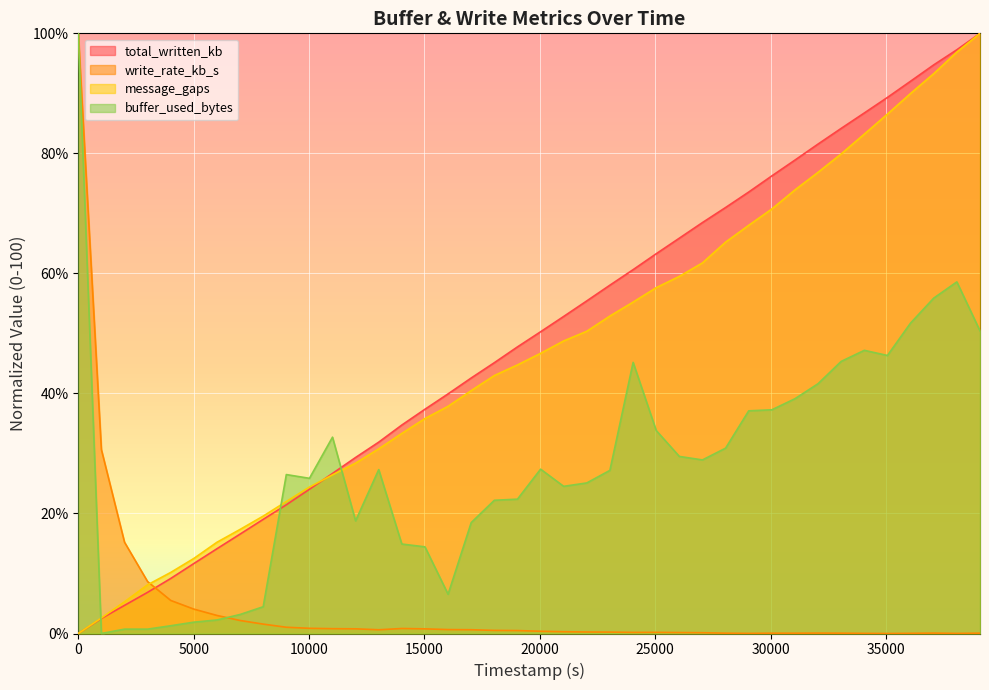

What is the sum of all buffer_used_bytes values?

1127.6